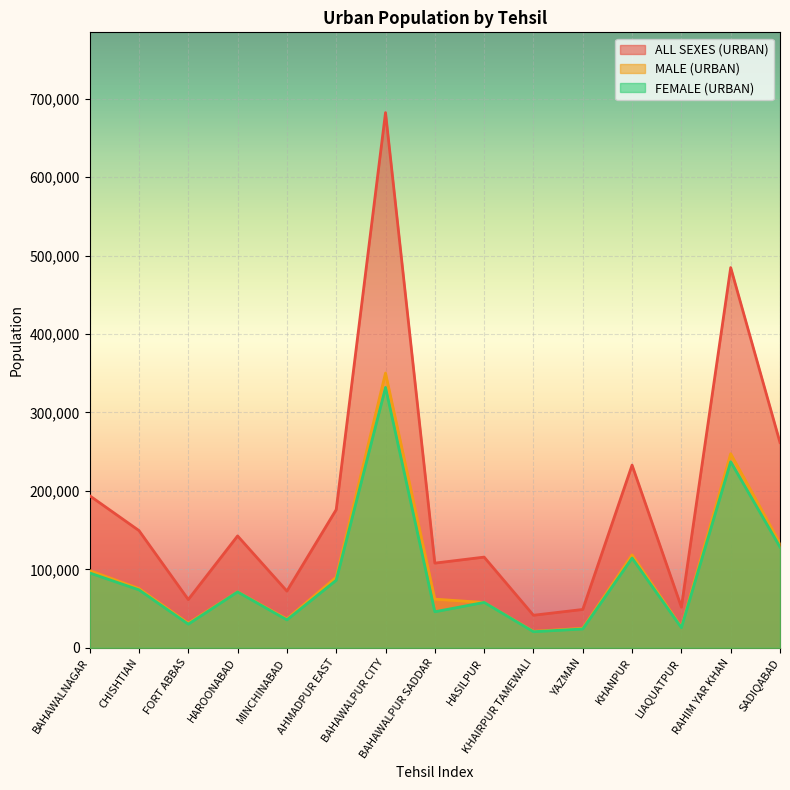

After their last crossing, which series has the higher values: FEMALE (URBAN) or MALE (URBAN)?

MALE (URBAN)